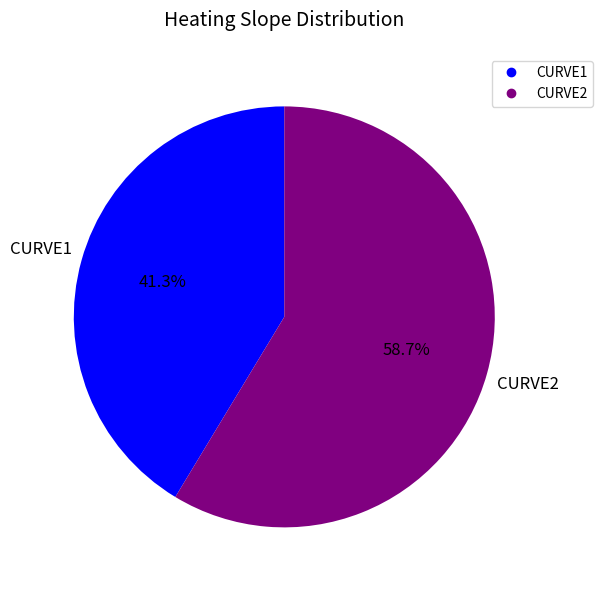

To the nearest percent, what portion does CURVE2 represent?

59%